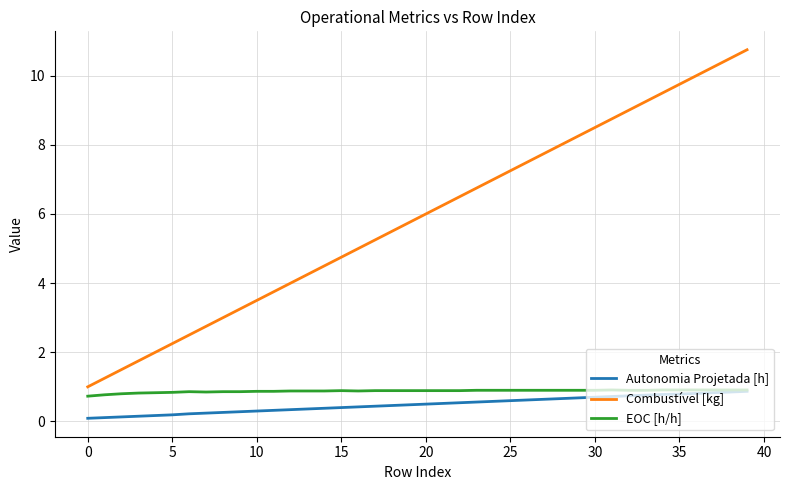

True or false: Combustível [kg] and Autonomia Projetada [h] cross at least once.

False